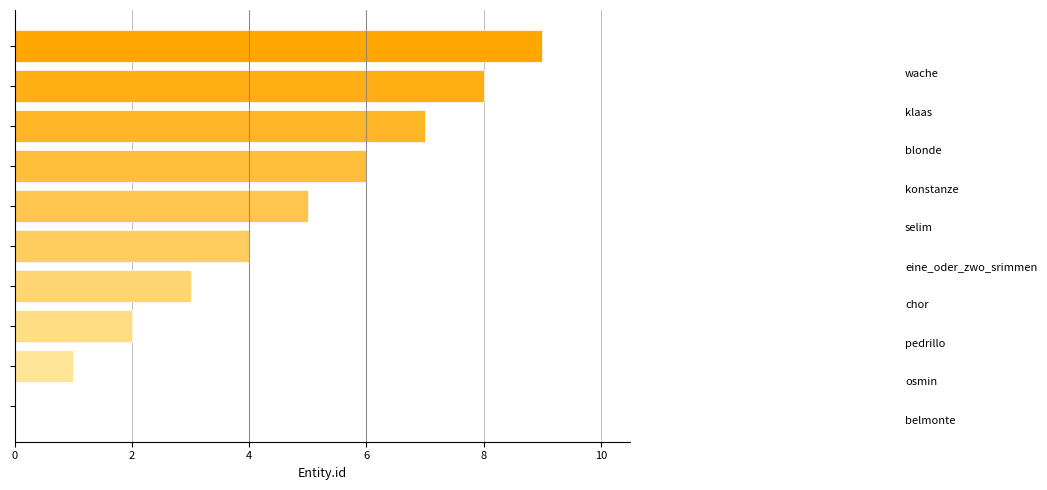

What is the maximum value shown in the chart?

9